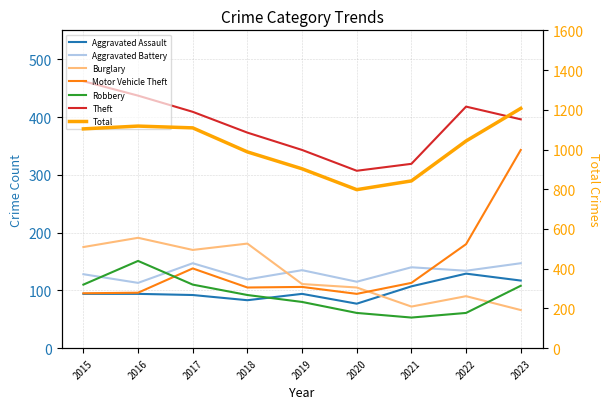

What is the approximate value of Burglary at 2021, to the nearest 50?

50